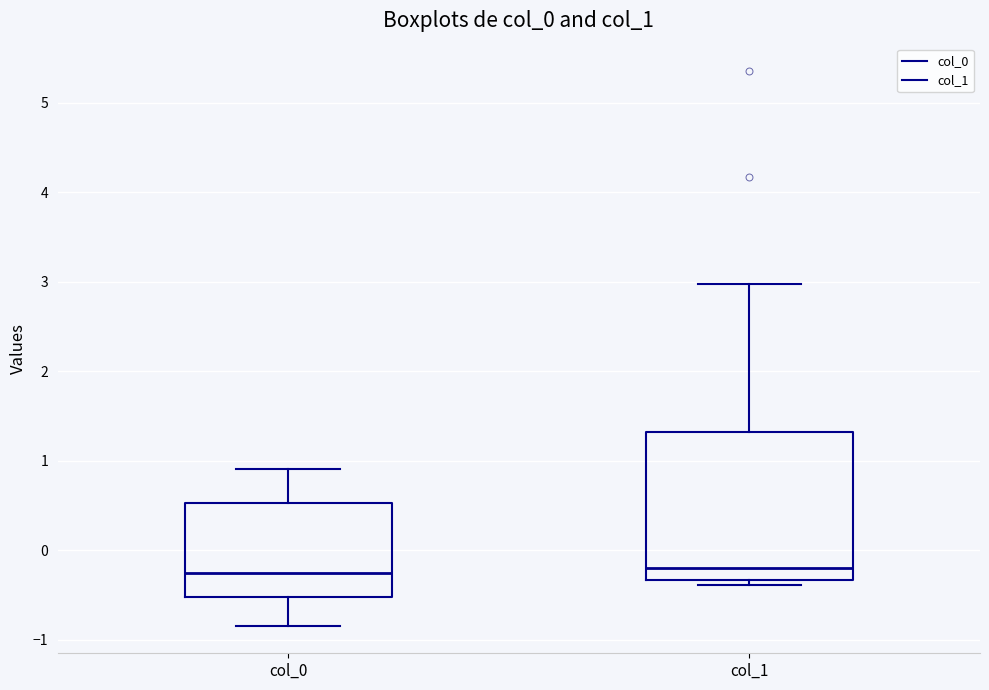

Reading left to right, transcribe this box plot: for each box, give where its median line is, the range the box spans, and where its two whiskers end, as read against the y-axis. The values are not printed on the chart, so give them approximately, as read against the axis.

col_0: median -0.3, box -0.5 to 0.5, whiskers -0.8 to 0.9
col_1: median -0.2, box -0.3 to 1.3, whiskers -0.4 to 3.0